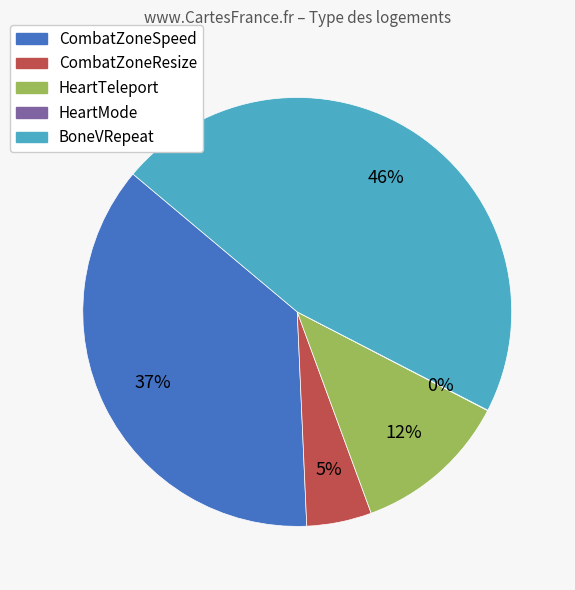

To the nearest percent, what is the average slice percentage?

20%